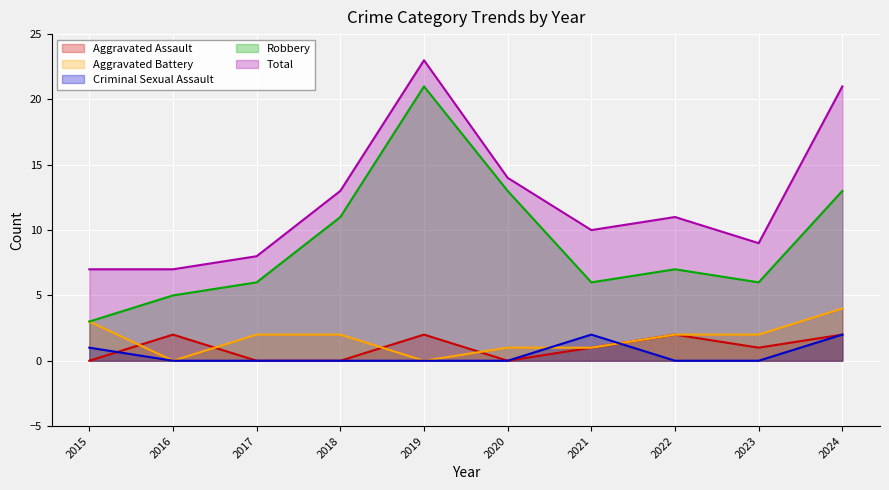

Which series has the largest range (max minus min)?

Robbery